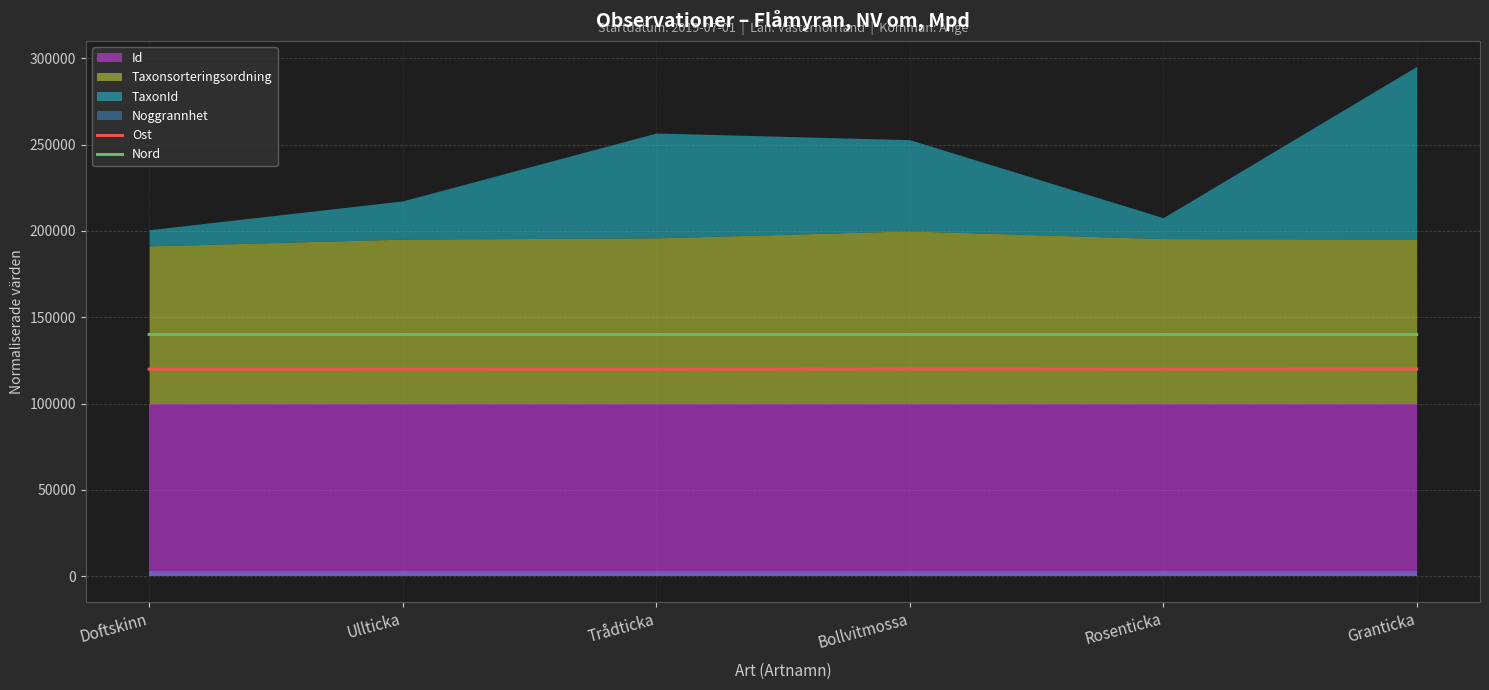

At which category is the sum across all series the highest?

Bollvitmossa